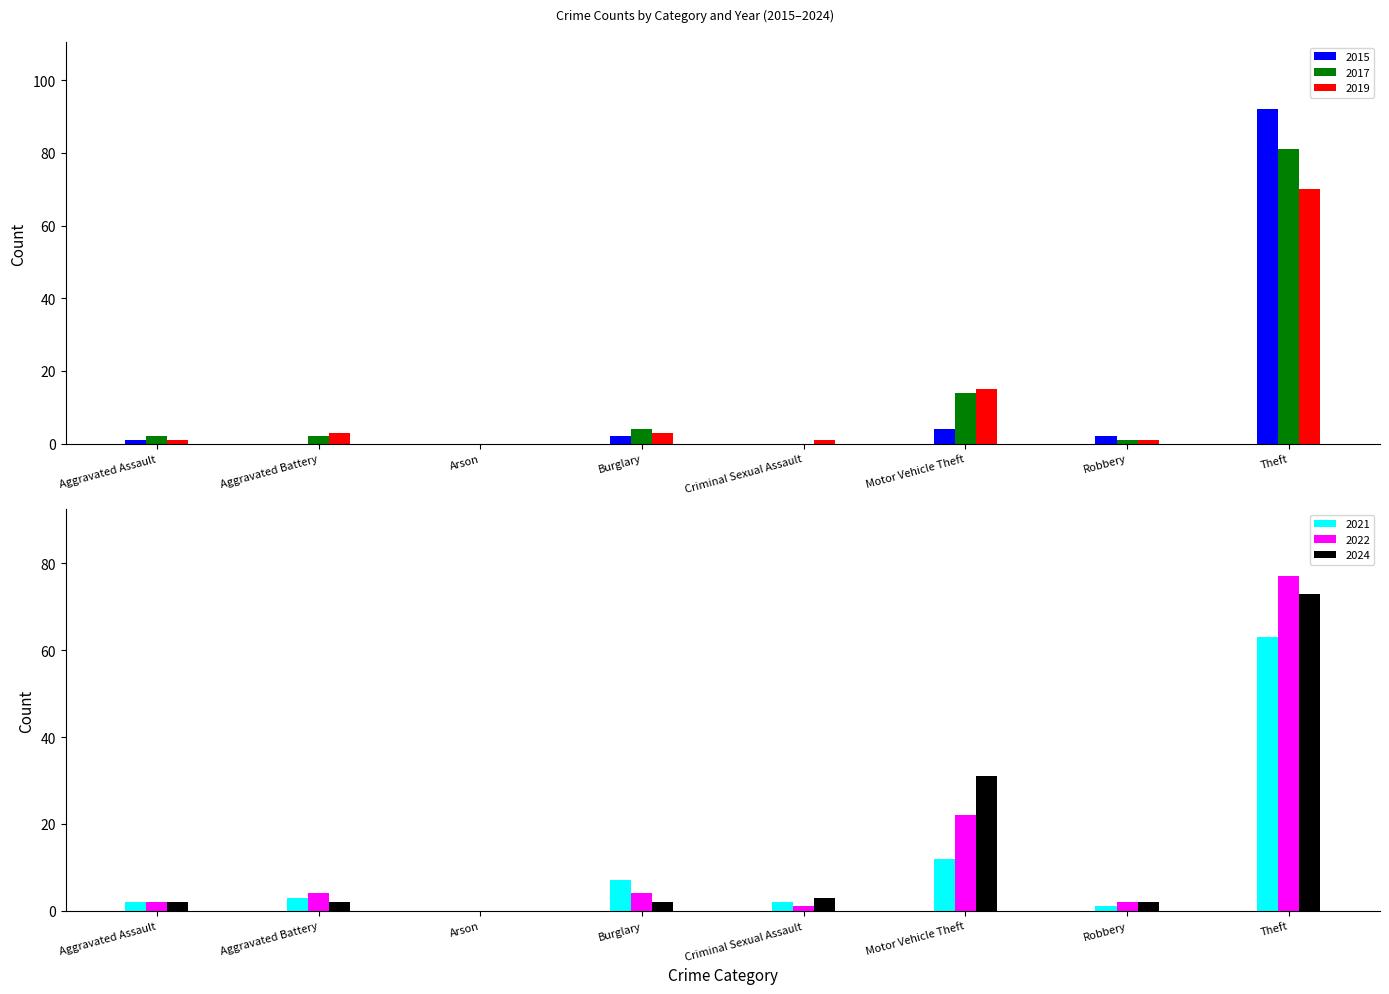

Rank the series at Burglary from lowest to highest value.

2015, 2024, 2019, 2017, 2022, 2021